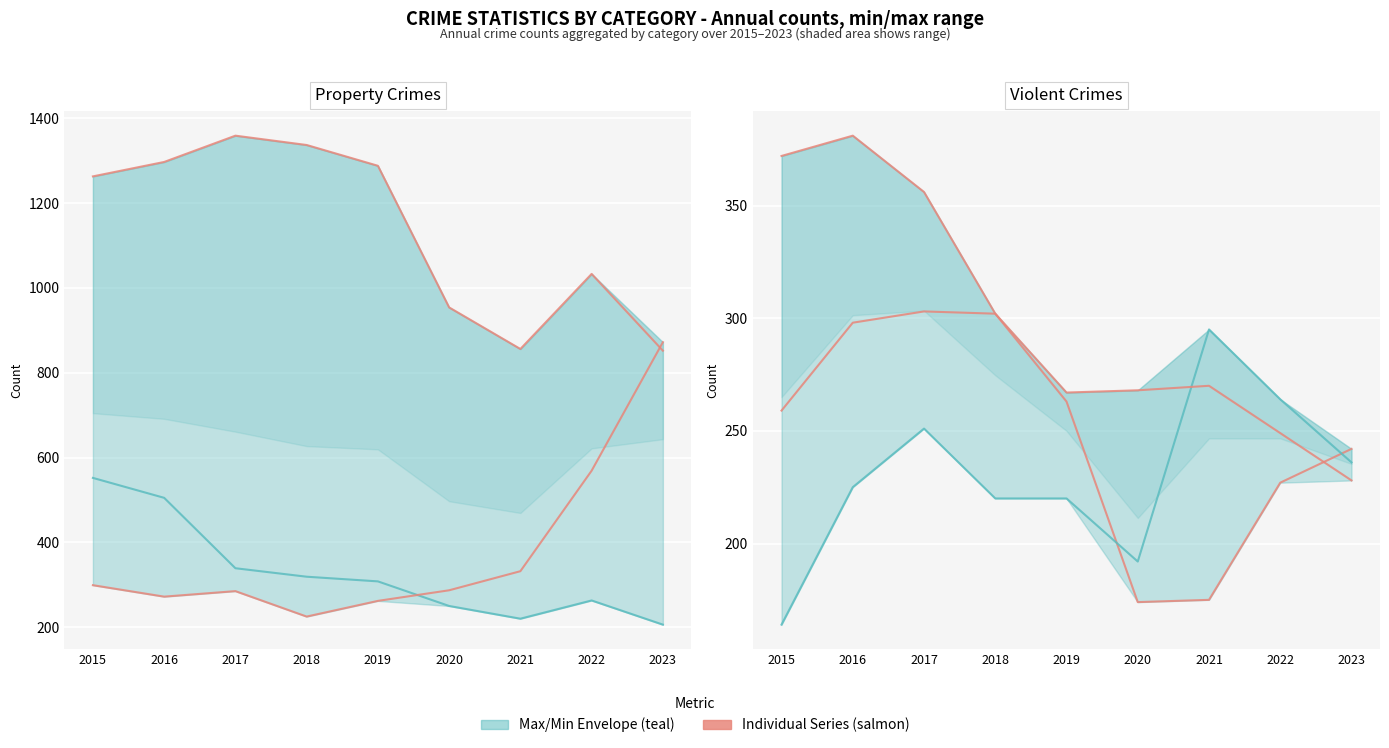

Reading right to left, transcribe all the data shown in this chart.

Theft: 2023=852	2022=1033	2021=856	2020=954	2019=1288	2018=1337	2017=1359	2016=1297	2015=1263
Burglary: 2023=206	2022=263	2021=220	2020=250	2019=308	2018=319	2017=339	2016=505	2015=552
Motor Vehicle Theft: 2023=872	2022=569	2021=332	2020=287	2019=262	2018=225	2017=285	2016=272	2015=299
Robbery: 2023=242	2022=227	2021=175	2020=174	2019=263	2018=302	2017=356	2016=381	2015=372
Aggravated Assault: 2023=236	2022=264	2021=295	2020=192	2019=220	2018=220	2017=251	2016=225	2015=164
Aggravated Battery: 2023=228	2022=249	2021=270	2020=268	2019=267	2018=302	2017=303	2016=298	2015=259